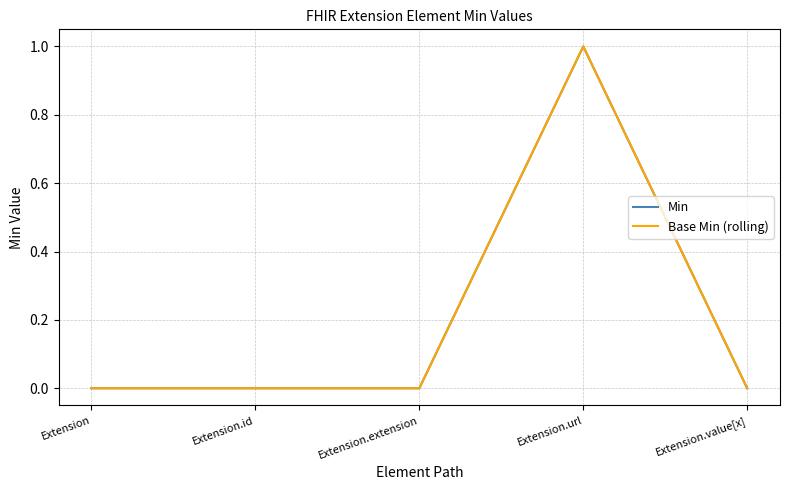

What is the label of the 3rd point from the left?

Extension.extension